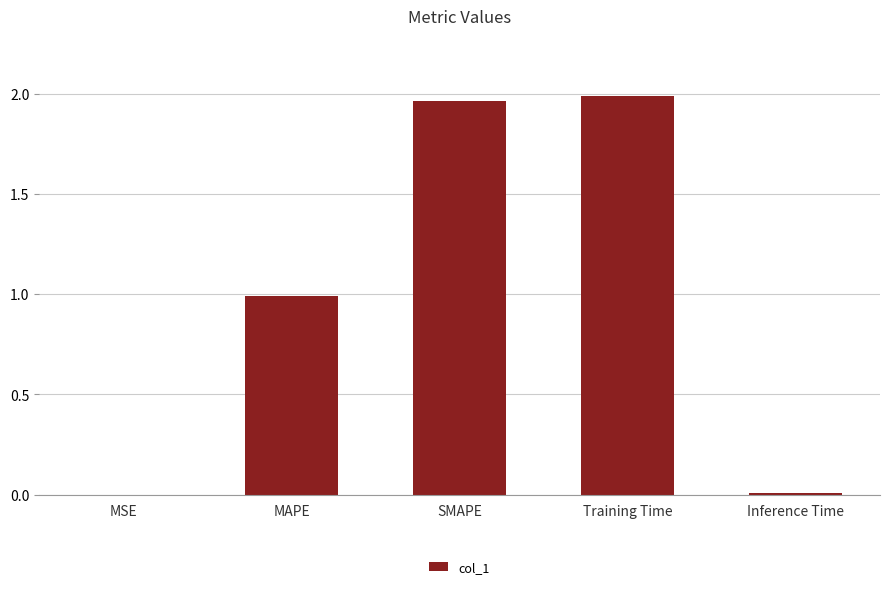

Between SMAPE and MSE, which is larger?

SMAPE